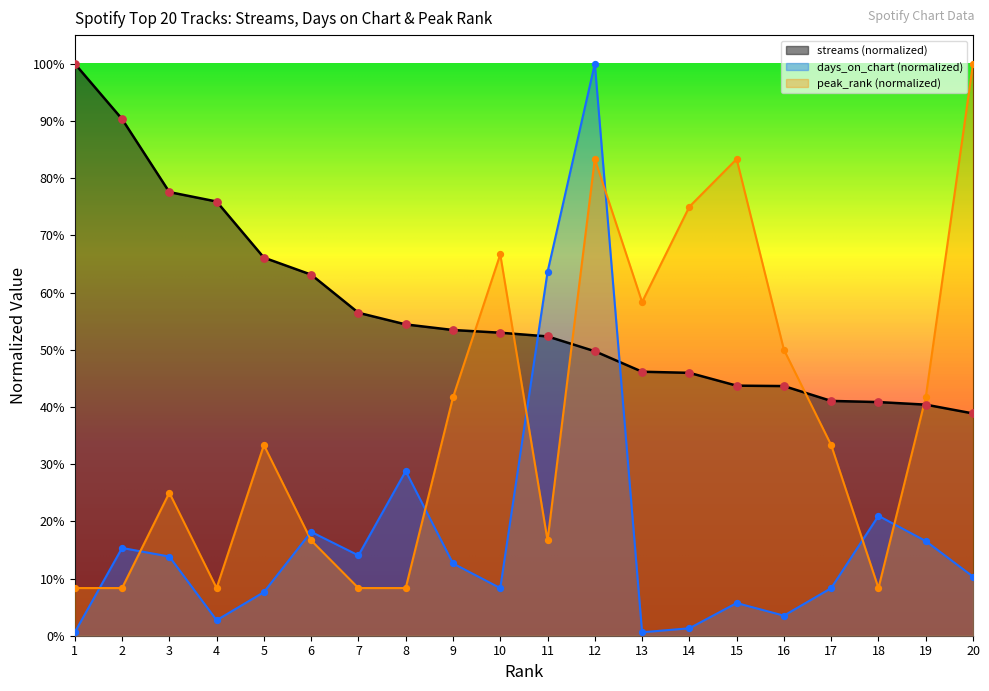

Which series has the widest spread of Y values?

days_on_chart